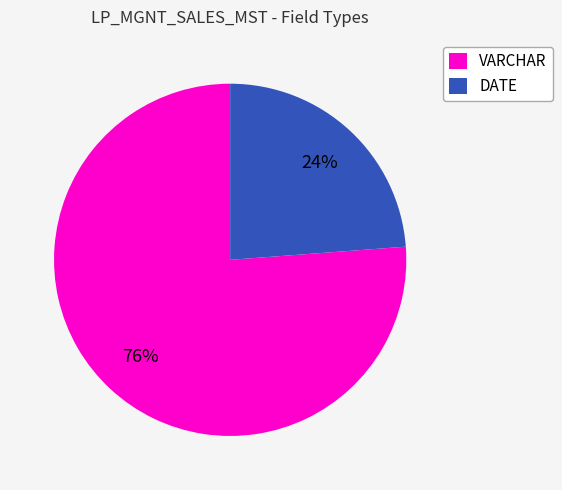

Between VARCHAR and DATE, which is larger?

VARCHAR